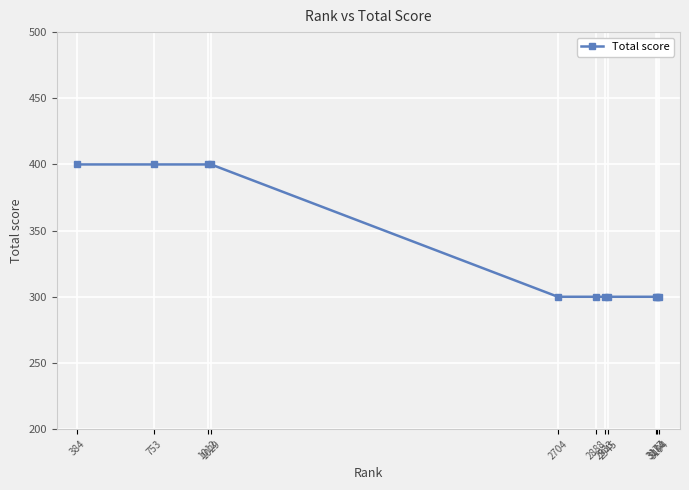

What is the value of the 2nd point from the left?

400